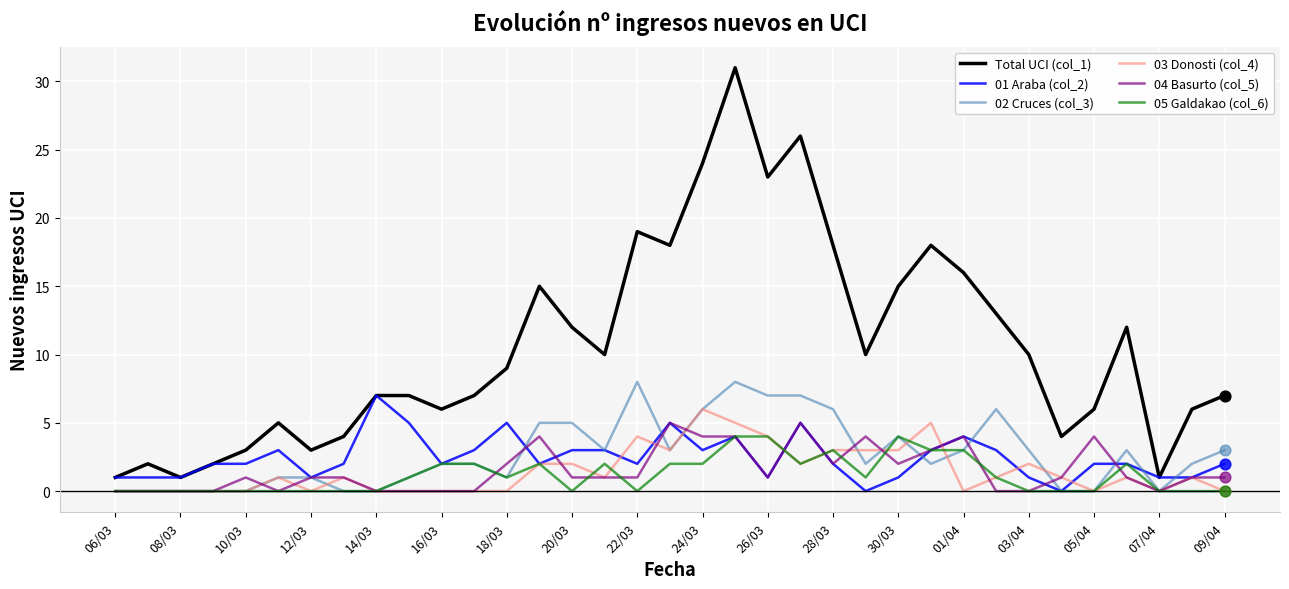

What are all the series names shown in the legend?

Total UCI (col_1), 01 Araba (col_2), 02 Cruces (col_3), 03 Donosti (col_4), 04 Basurto (col_5), 05 Galdakao (col_6)